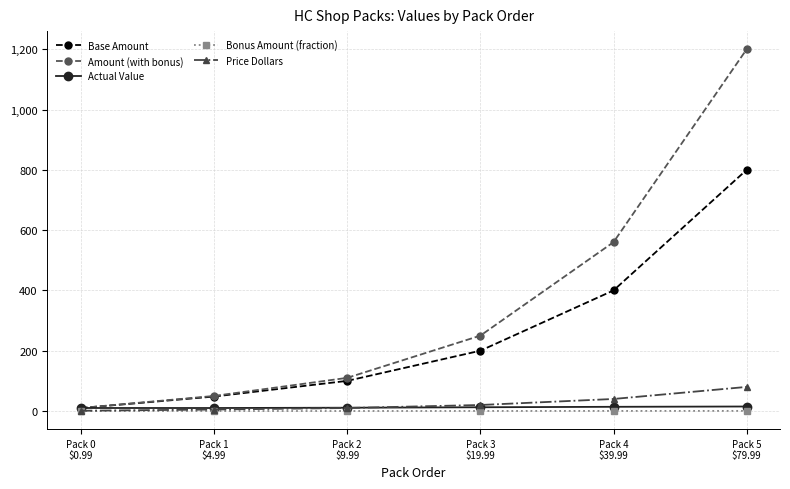

How many lines are shown in the chart?

5